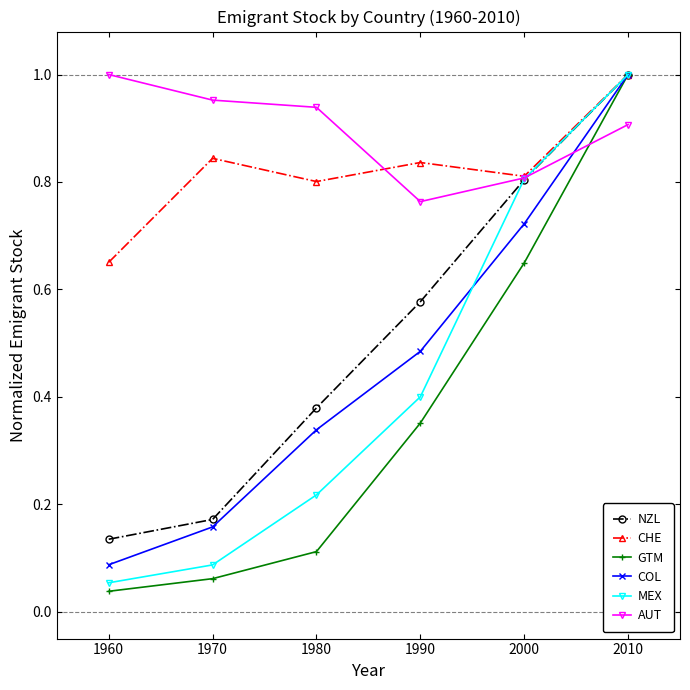

True or false: COL has more than 2 interior local peaks.

False